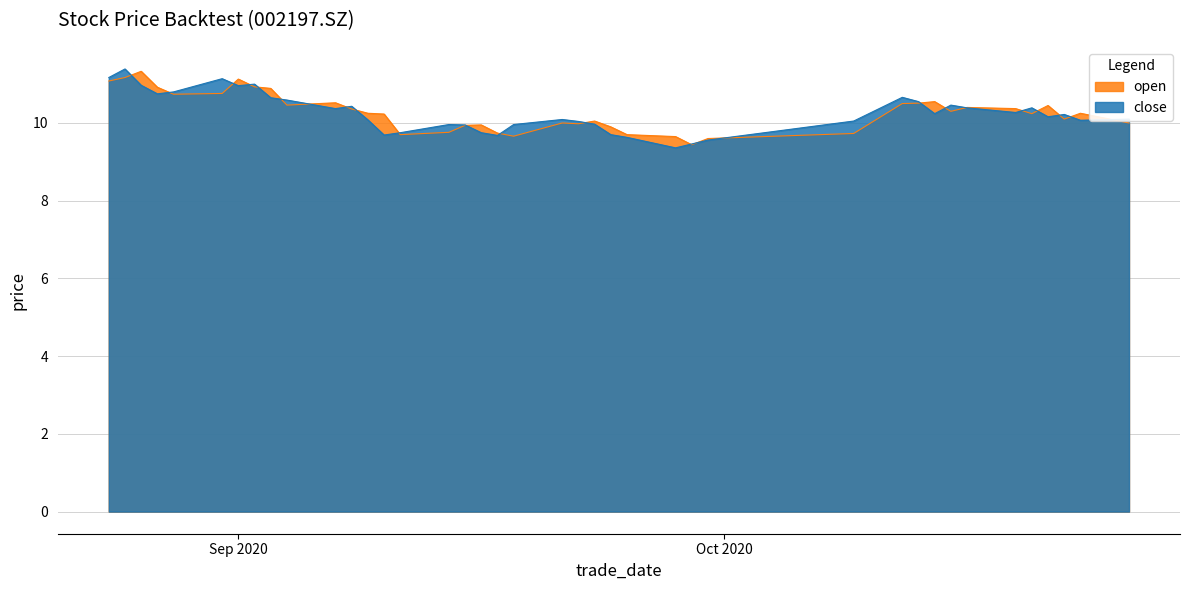

Which has a higher value, 20200928 or 20200908?

20200908